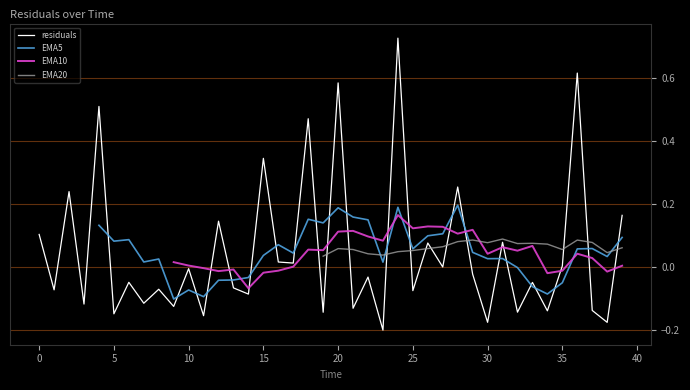

Which label corresponds to the largest value in the chart?

24